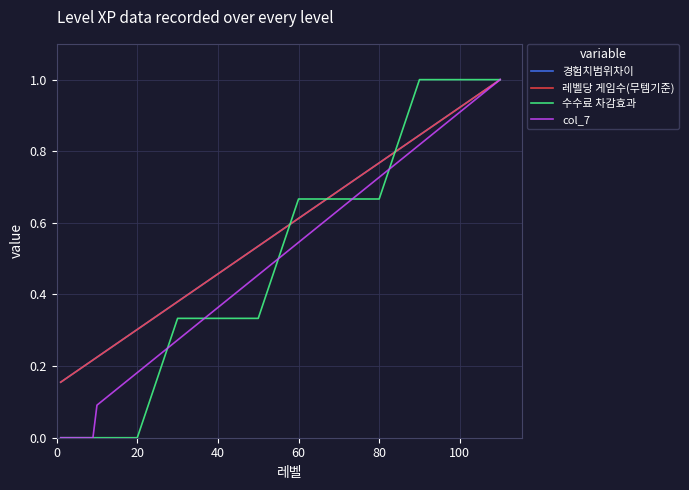

Does the chart have visible grid lines?

Yes